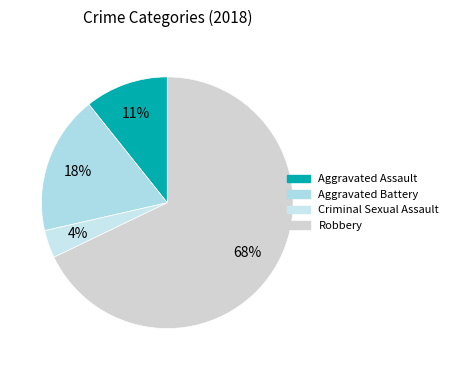

How many segments does this pie chart have?

4